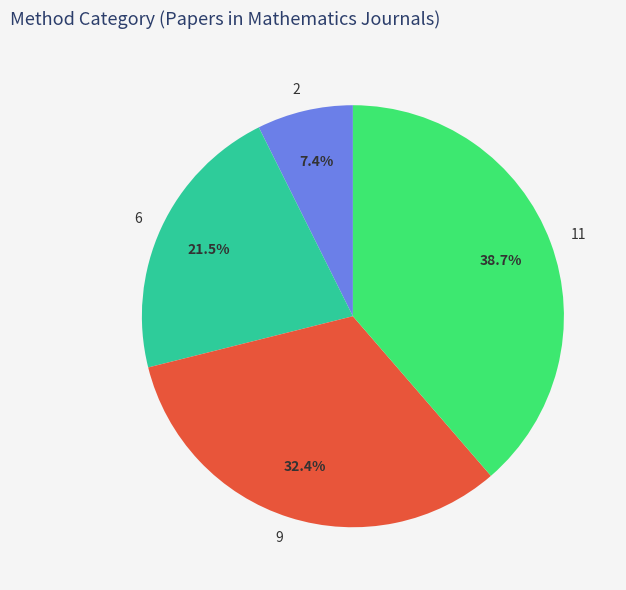

What is the largest slice in the pie chart?

11